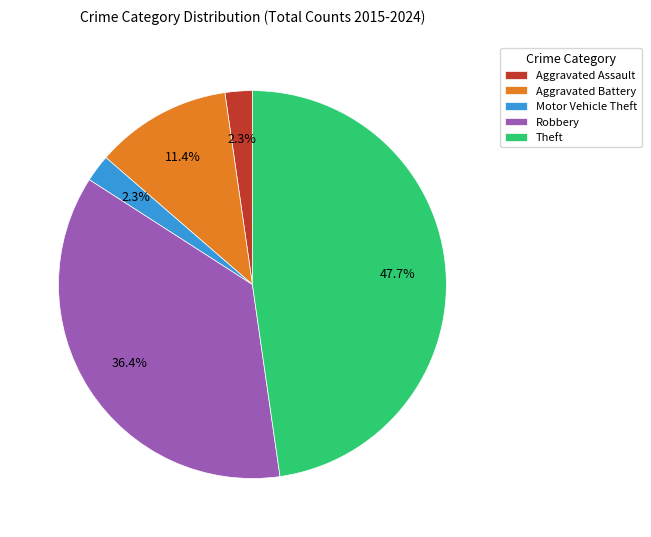

Is the sum of Robbery and Aggravated Assault greater than half?

No